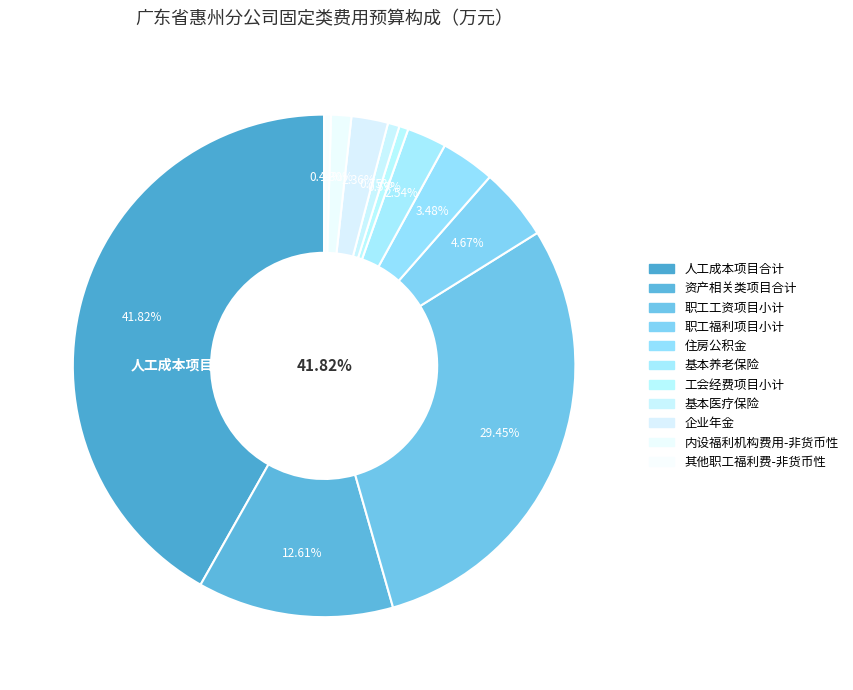

What is the smallest slice in the pie chart?

其他职工福利费-非货币性